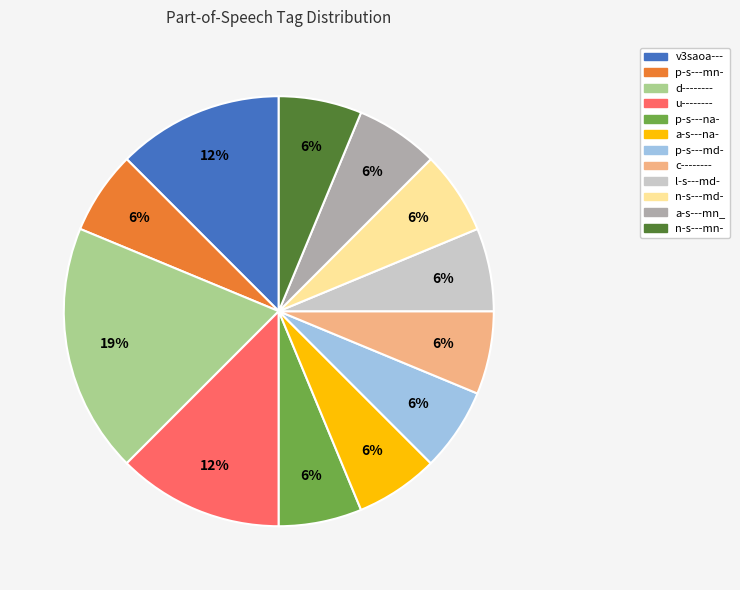

To the nearest percent, what is the average slice percentage?

8%